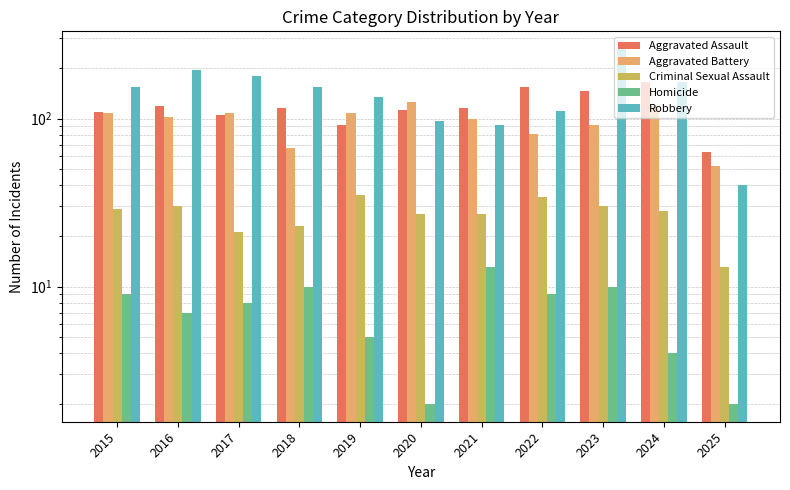

Count the number of data series in this chart.

5